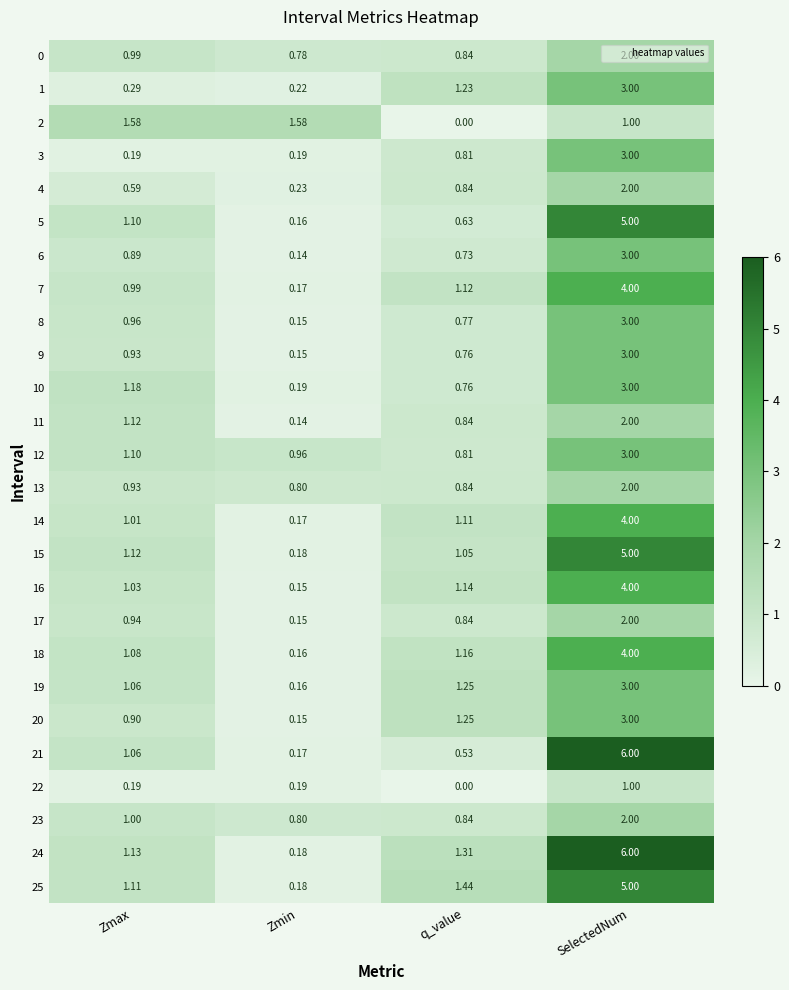

Is the value of 6 at SelectedNum greater than the value of 1 at Zmax?

Yes